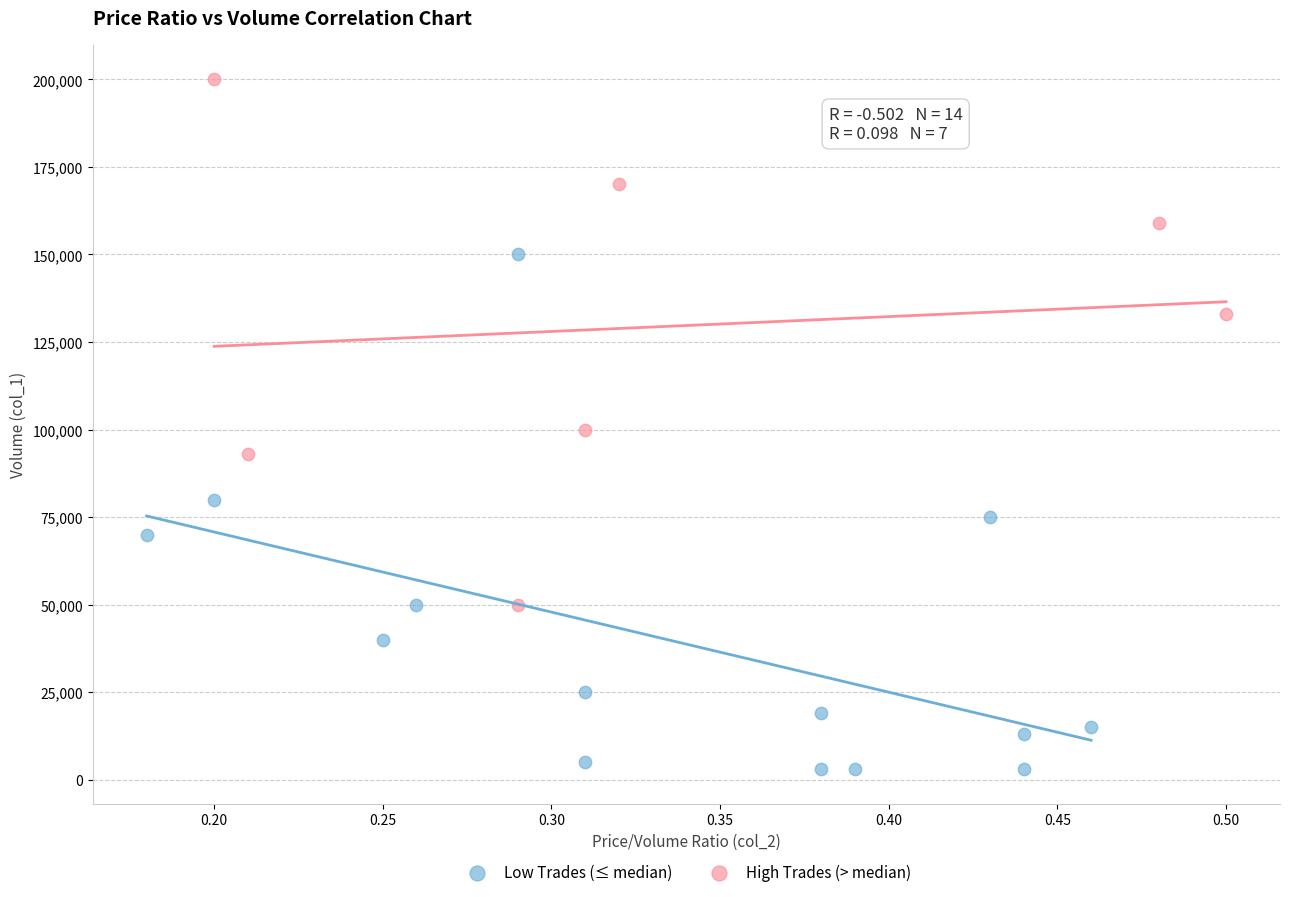

Which series reaches the maximum Y coordinate?

High Trades (> median)